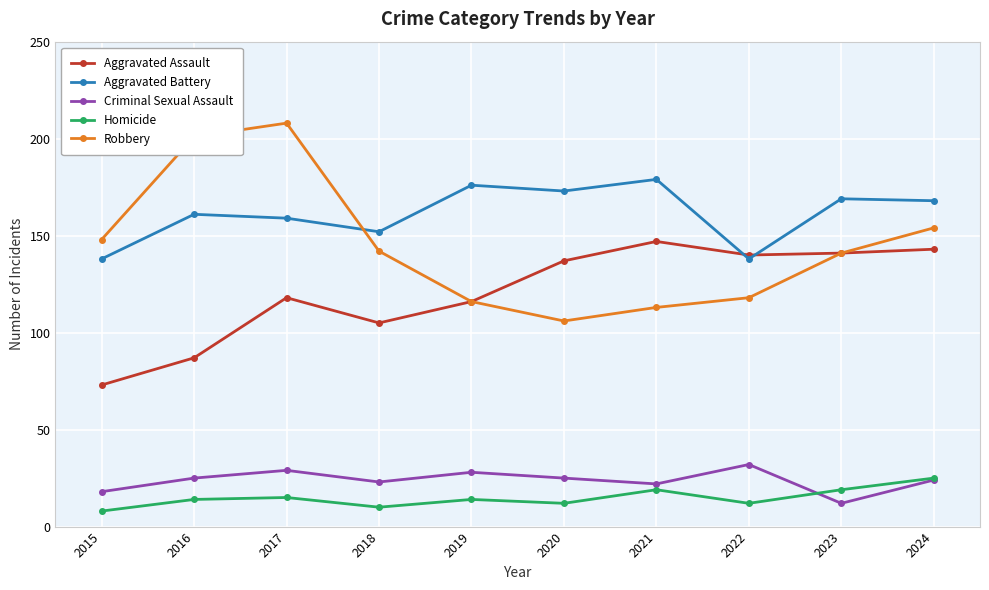

True or false: Aggravated Battery has a value of 42 at 2023.

False